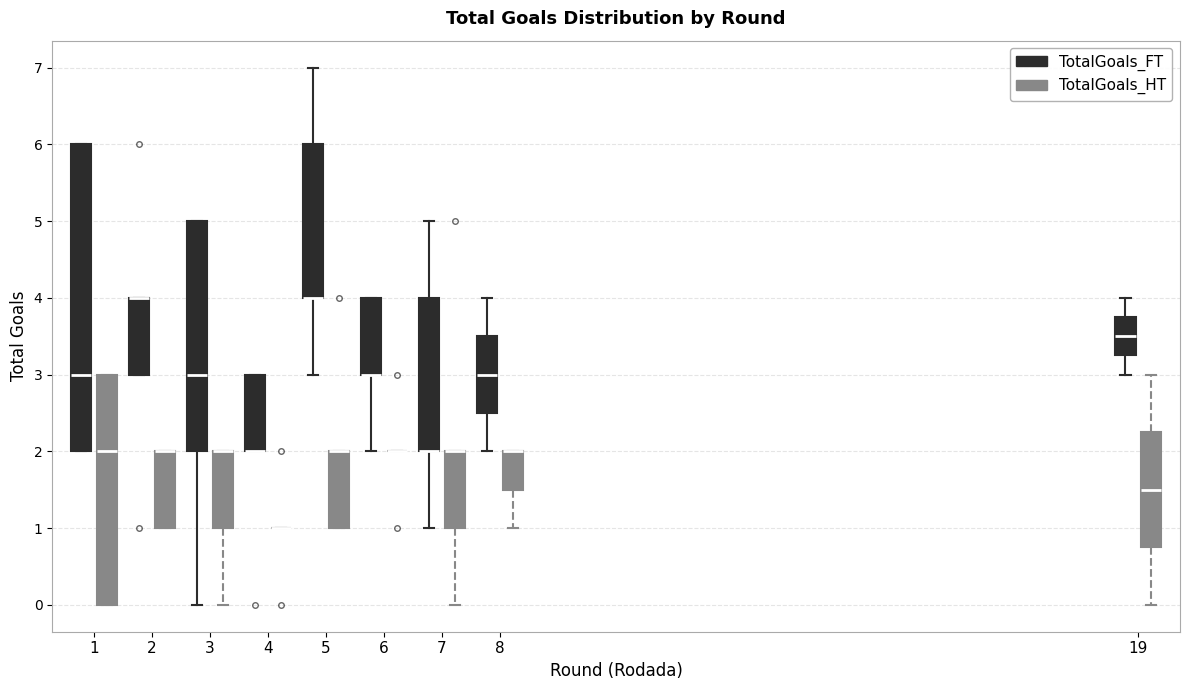

Which box is the tallest, from its lower edge to its upper edge?

1 (TotalGoals_FT)